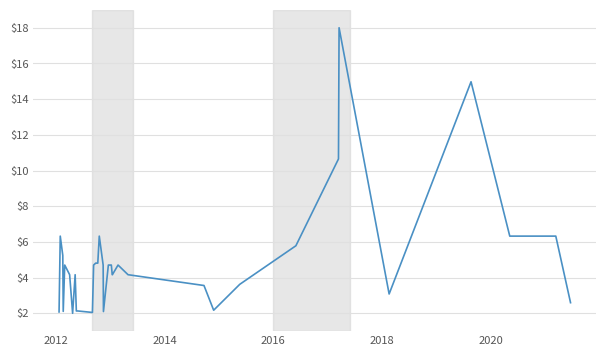

True or false: there are more than 1 points higher than both neighbors.

True